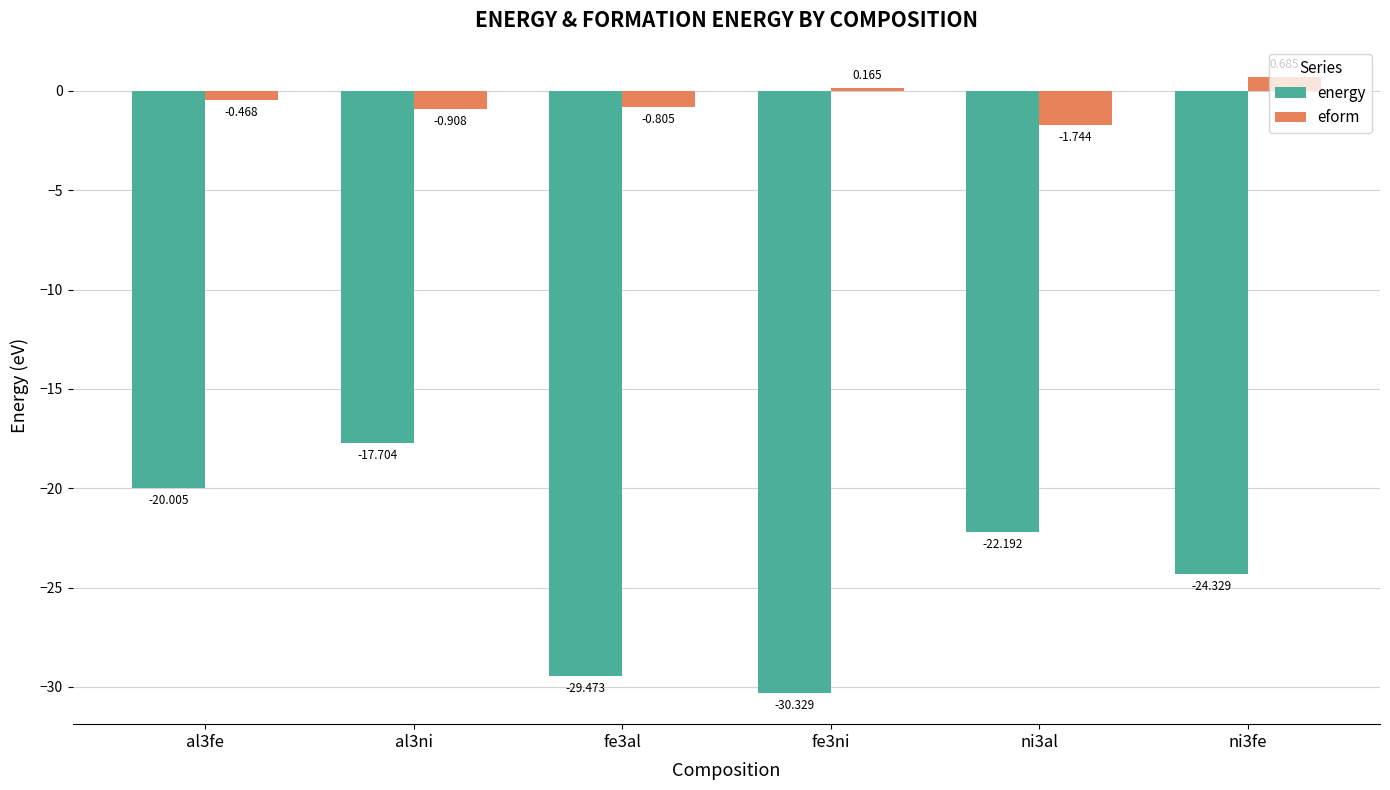

Which series has the largest total across all categories?

eform